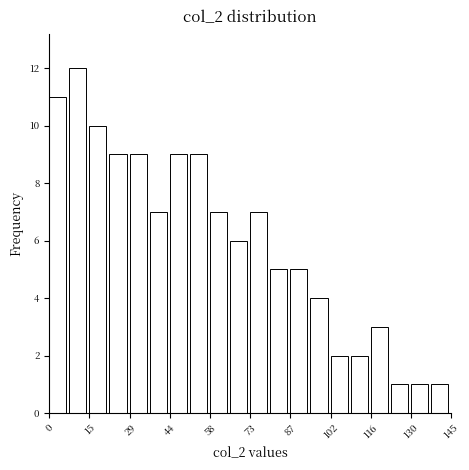

Read against the x-axis, roughly where is the centre of the tallest bar?

10